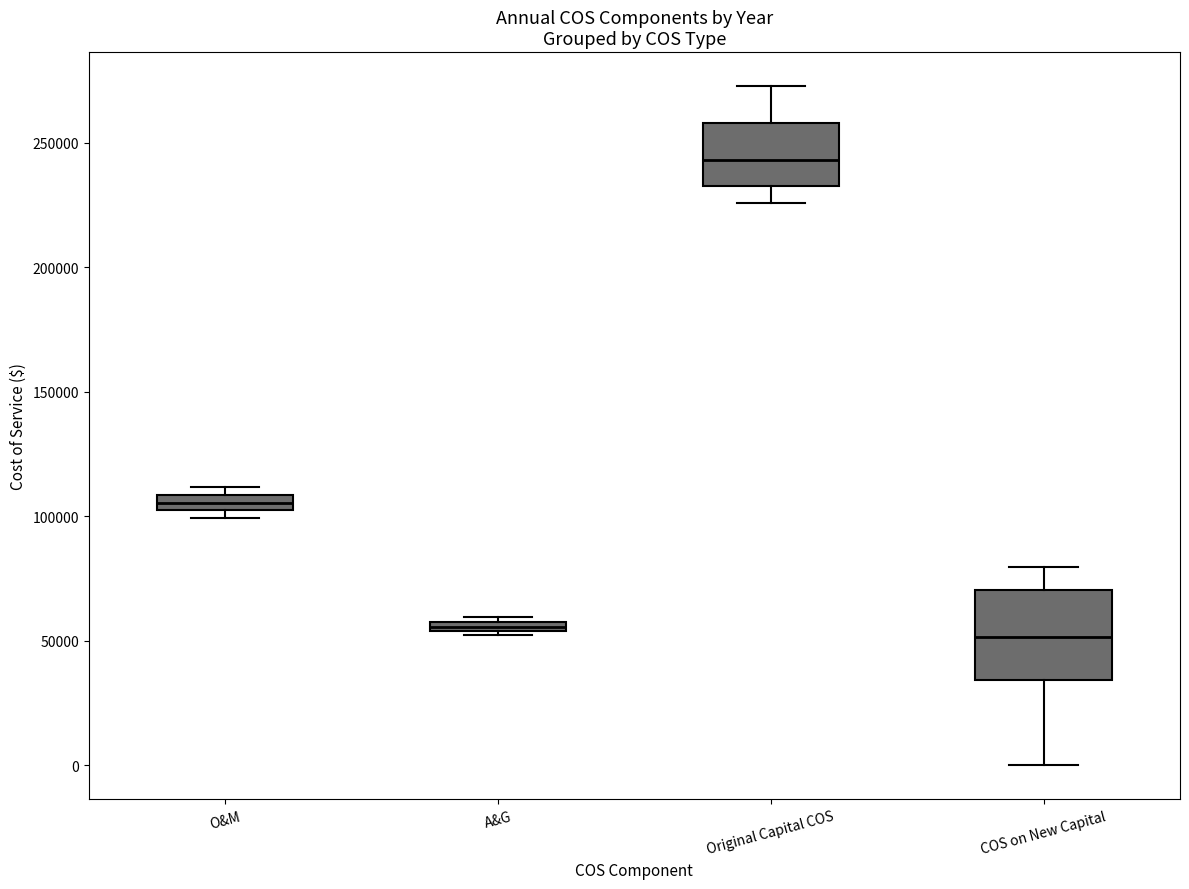

Comparing the boxes themselves (not the whiskers), which one is the tallest?

COS on New Capital